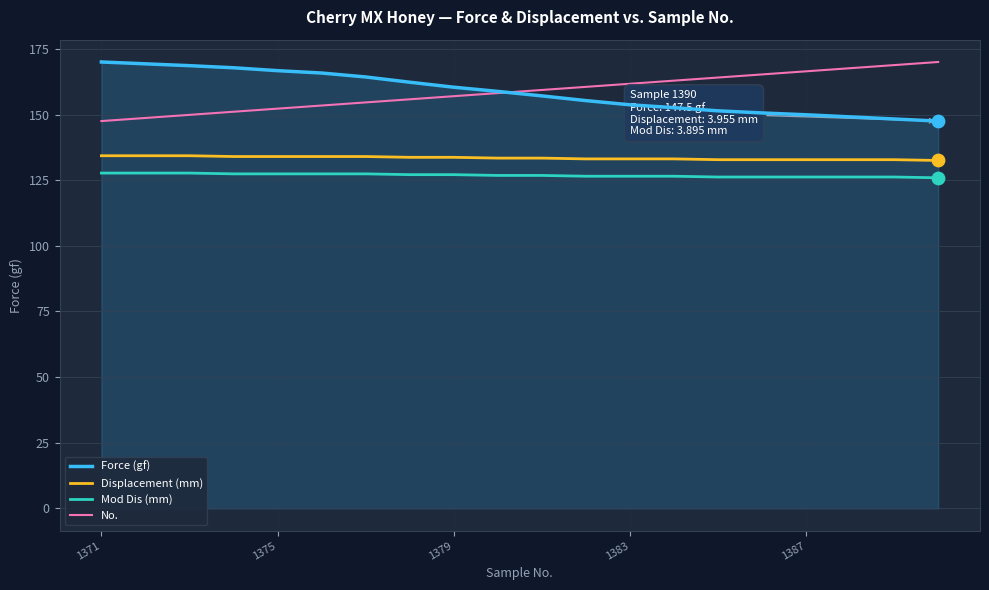

What is the greatest value displayed?

170.0